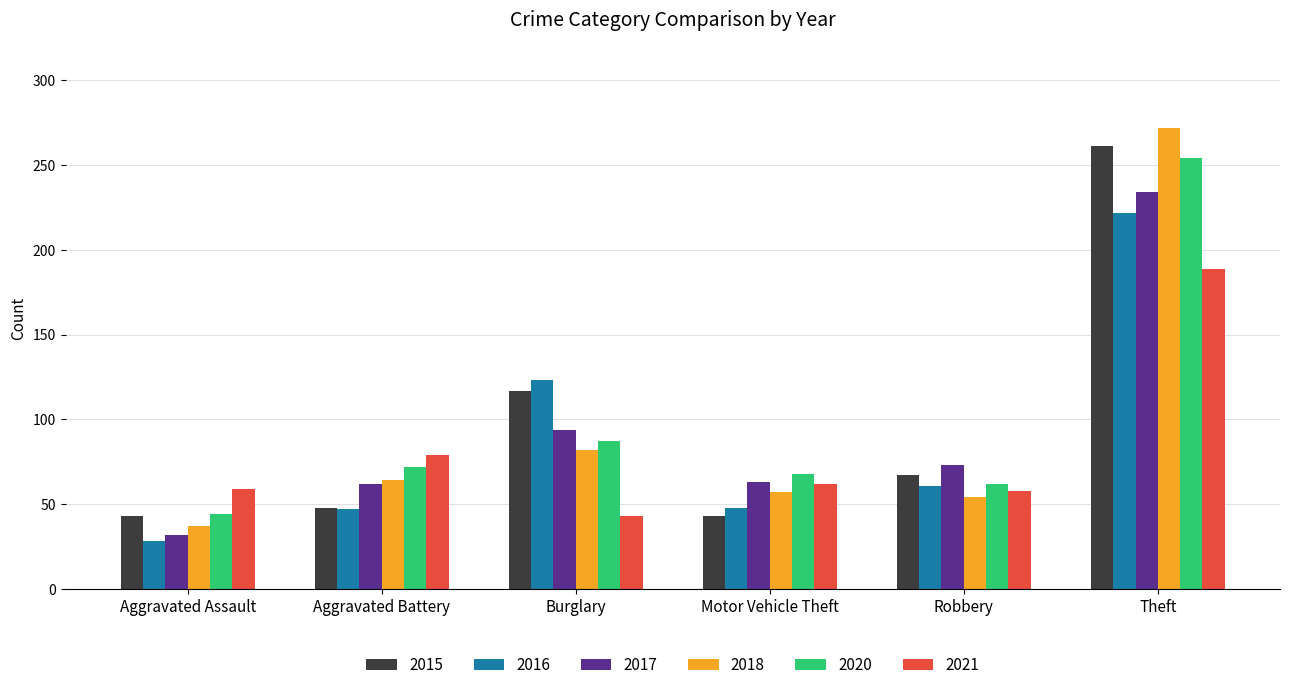

At which category is the sum across all series the highest?

Theft